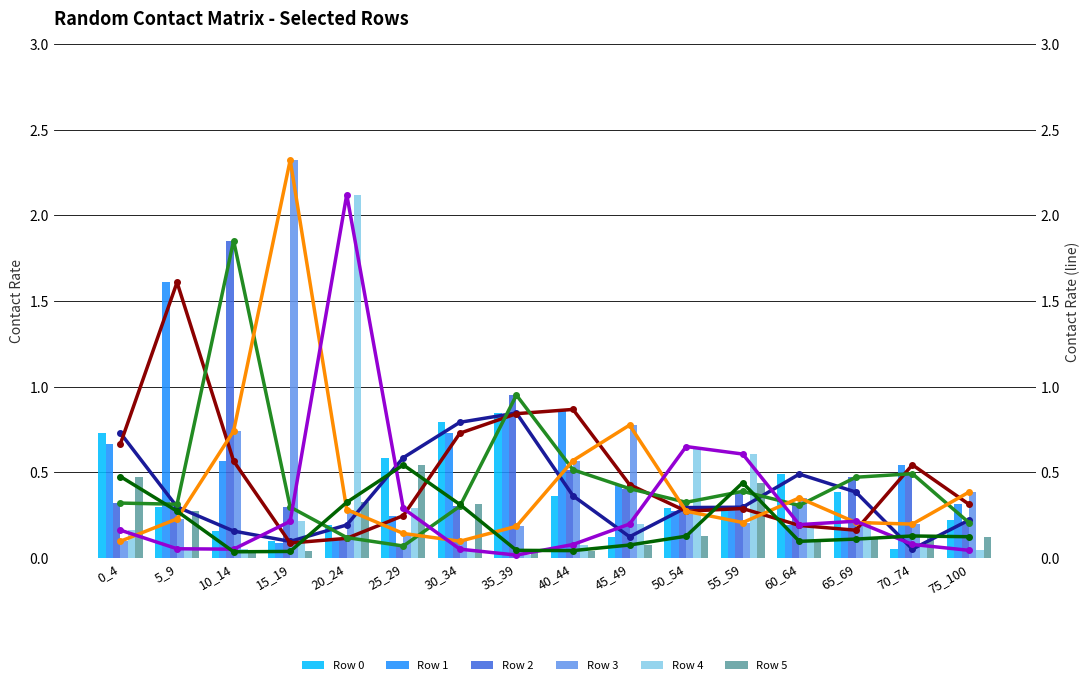

Does the chart contain stacked bars?

No